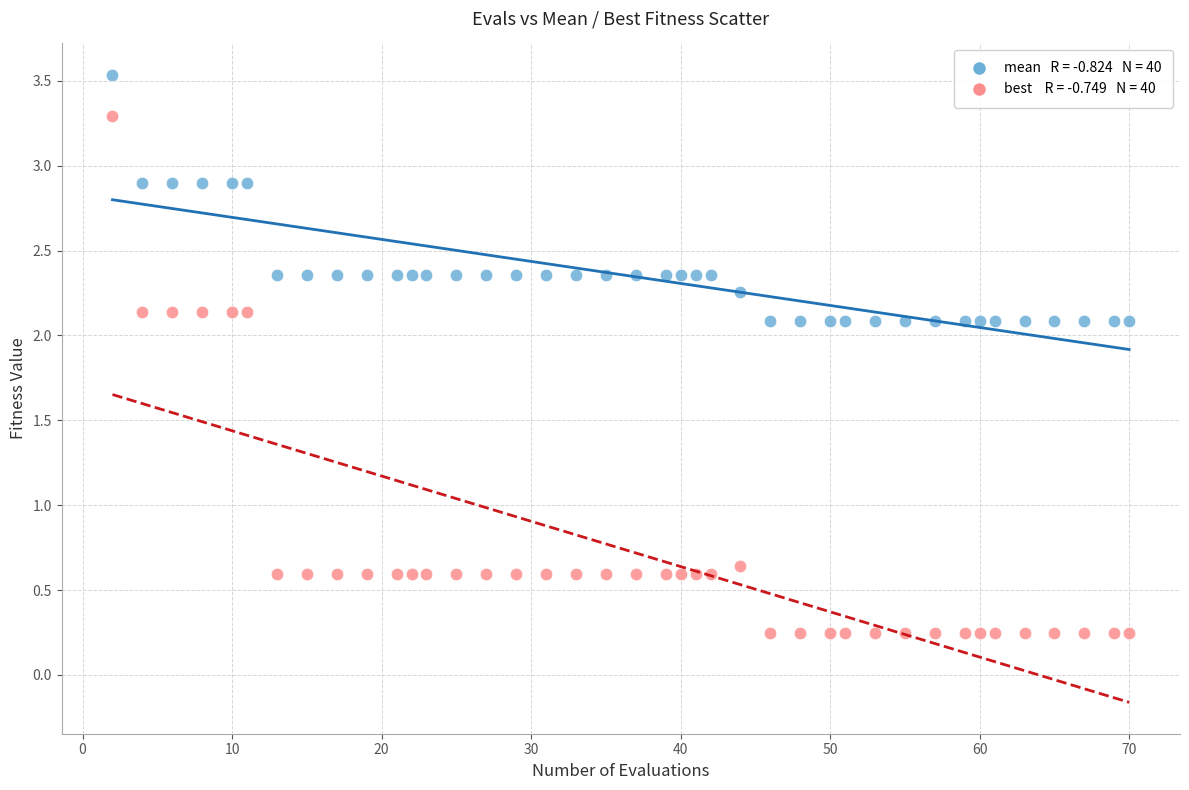

Across all data points, what is the range of X values (max minus min)?

68.0